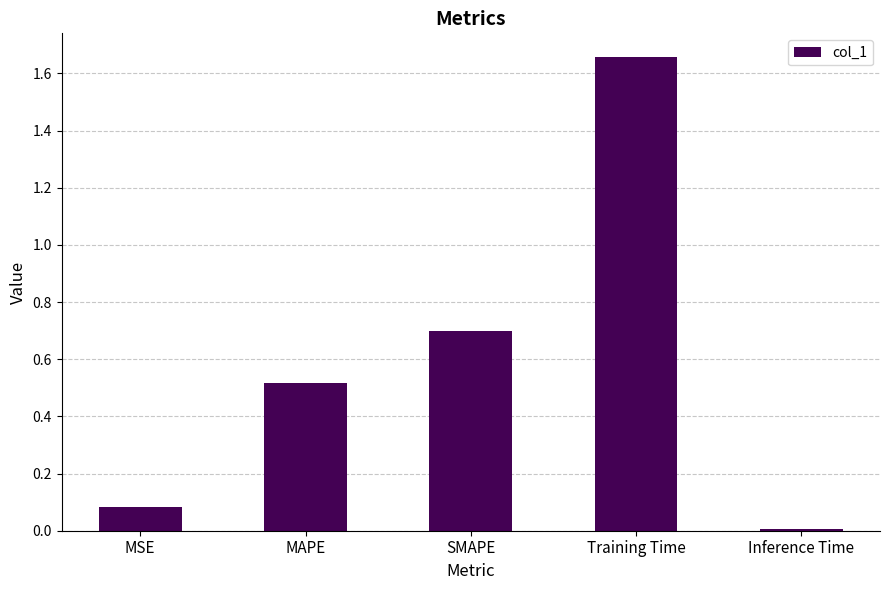

List the labels in order of value, smallest first.

Inference Time, MSE, MAPE, SMAPE, Training Time